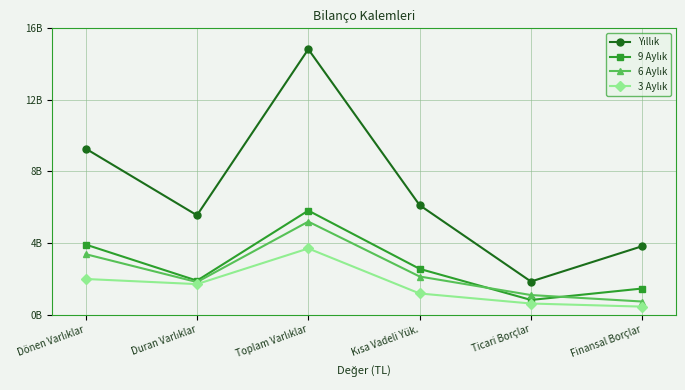

At which label does 3 Aylık reach its minimum?

Finansal Borçlar